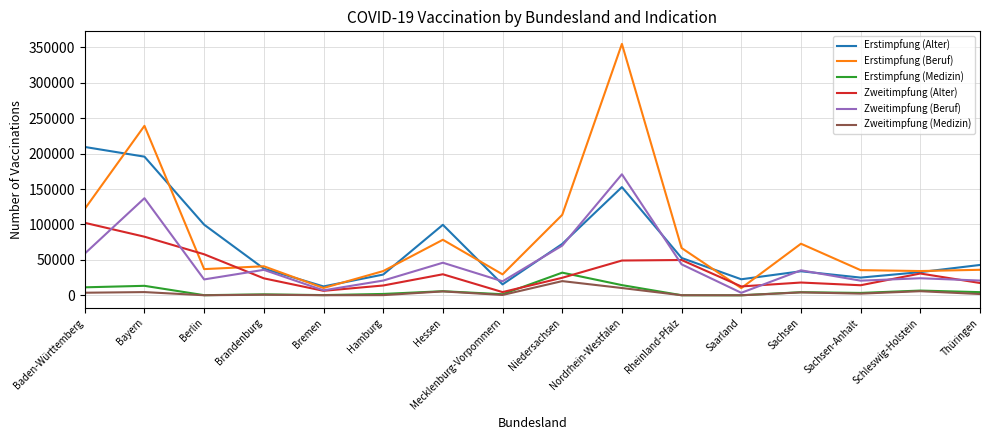

What is the sum of all Erstimpfung (Beruf) values?

1315447